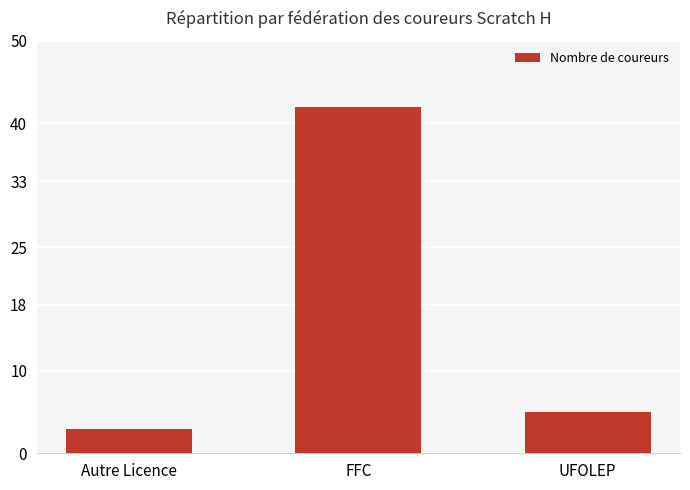

The chart shows a value of 27 at FFC. True or false?

False